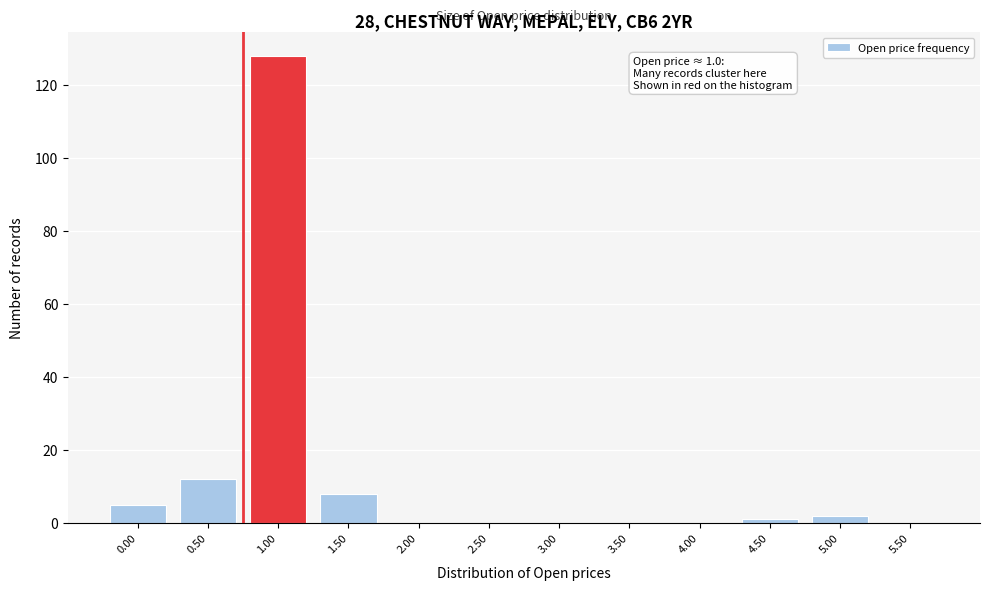

Reading right to left, what are all the values shown in this chart?

5.50=0	5.00=2	4.50=1	4.00=0	3.50=0	3.00=0	2.50=0	2.00=0	1.50=8	1.00=128	0.50=12	0.00=5